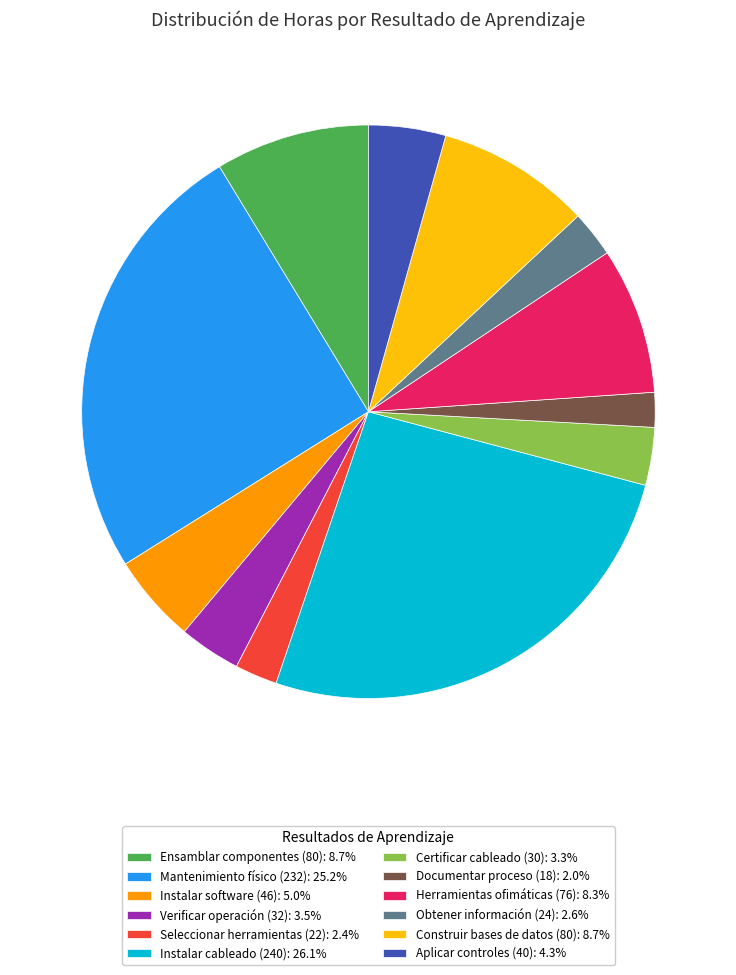

Is Herramientas ofimáticas (76) the majority of the pie?

No